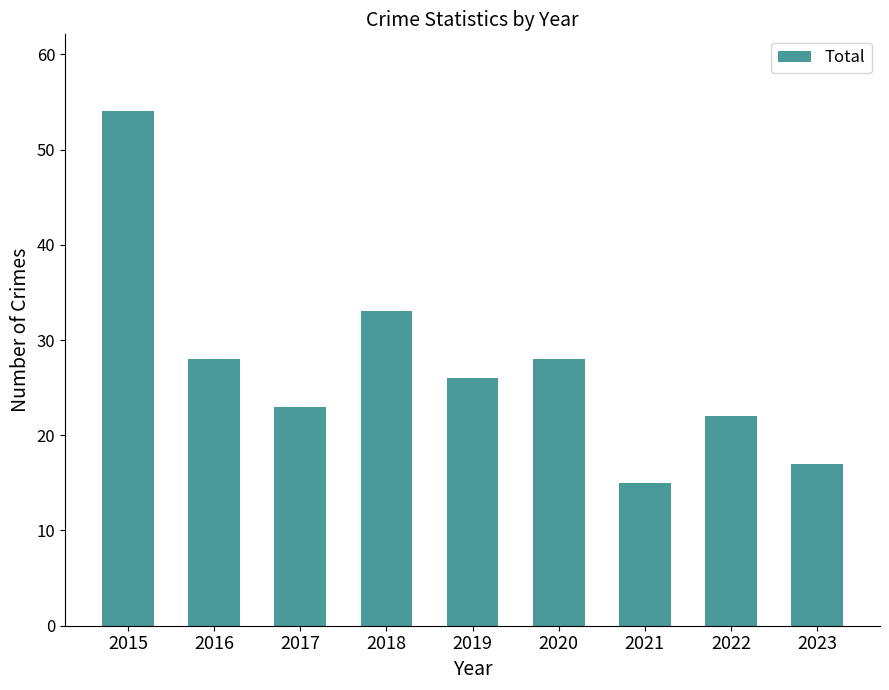

Are the bars grouped side by side (vs. stacked)?

No